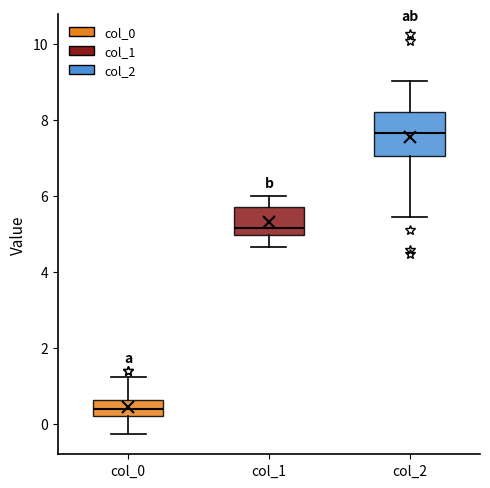

Reading left to right, read every box against the y-axis: the position of its median line, the range the box covers, and the ends of its whiskers. The values are not printed on the chart, so give them approximately, as read against the axis.

col_0: median 0.4, box 0.2 to 0.6, whiskers -0.2 to 1.2
col_1: median 5.2, box 5.0 to 5.8, whiskers 4.6 to 6.0
col_2: median 7.6, box 7.0 to 8.2, whiskers 5.4 to 9.0